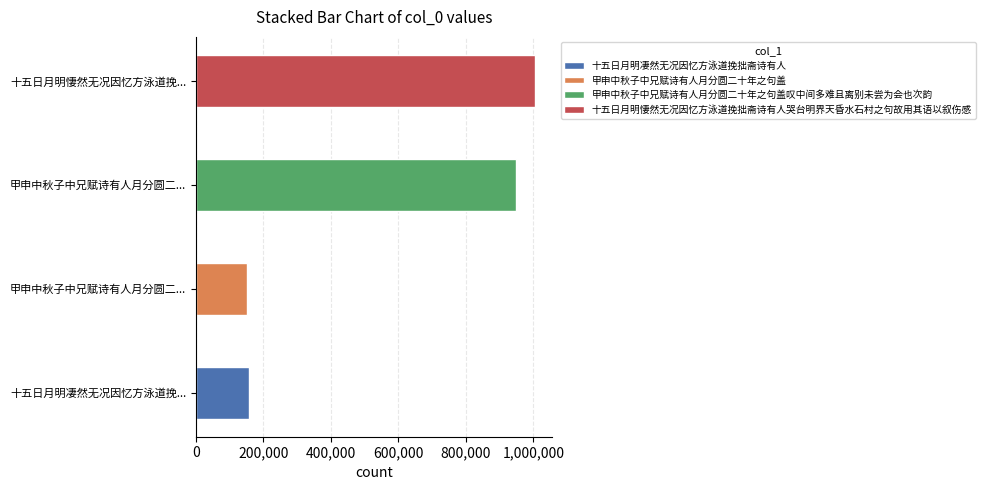

Where is the data nearest to the value 578785?

甲申中秋子中兄赋诗有人月分圆二十年之句盖叹中间多难且离别未尝为会也次韵